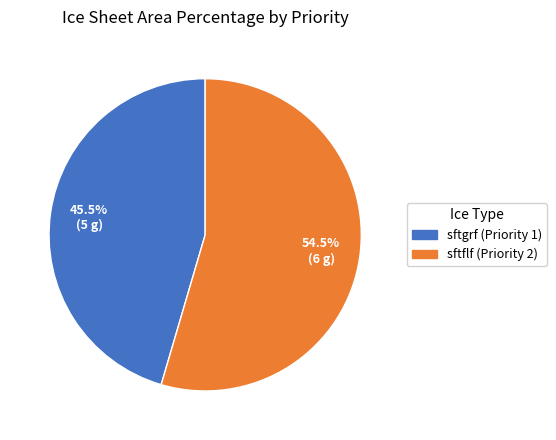

Does any single category account for the majority?

Yes